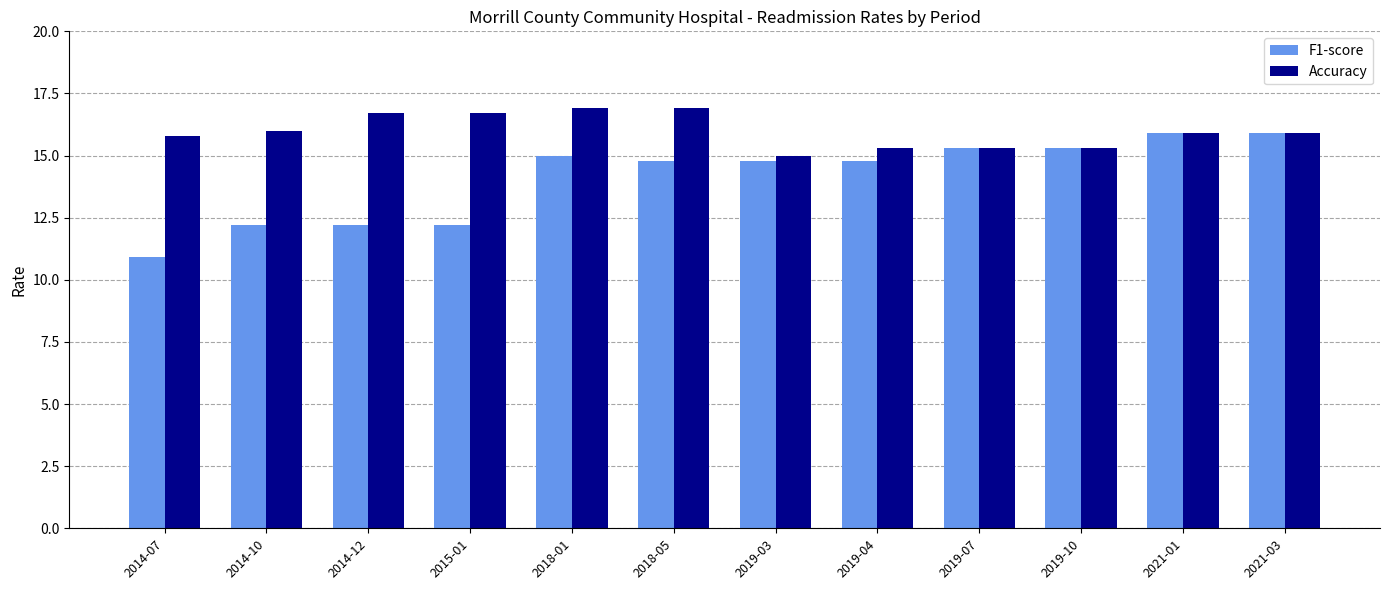

What is the sum of the Accuracy values at 2018-05 and 2019-04?

32.2